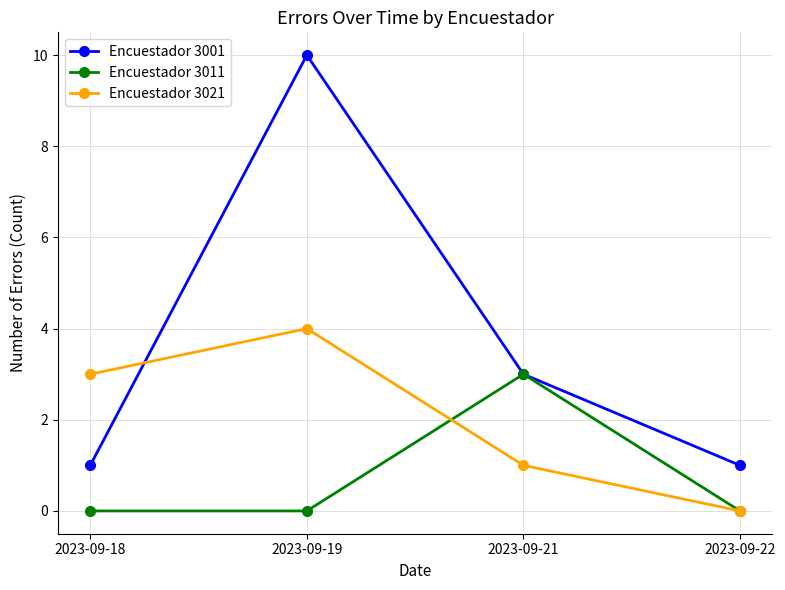

What is the difference between the highest and lowest values at 2023-09-19?

10